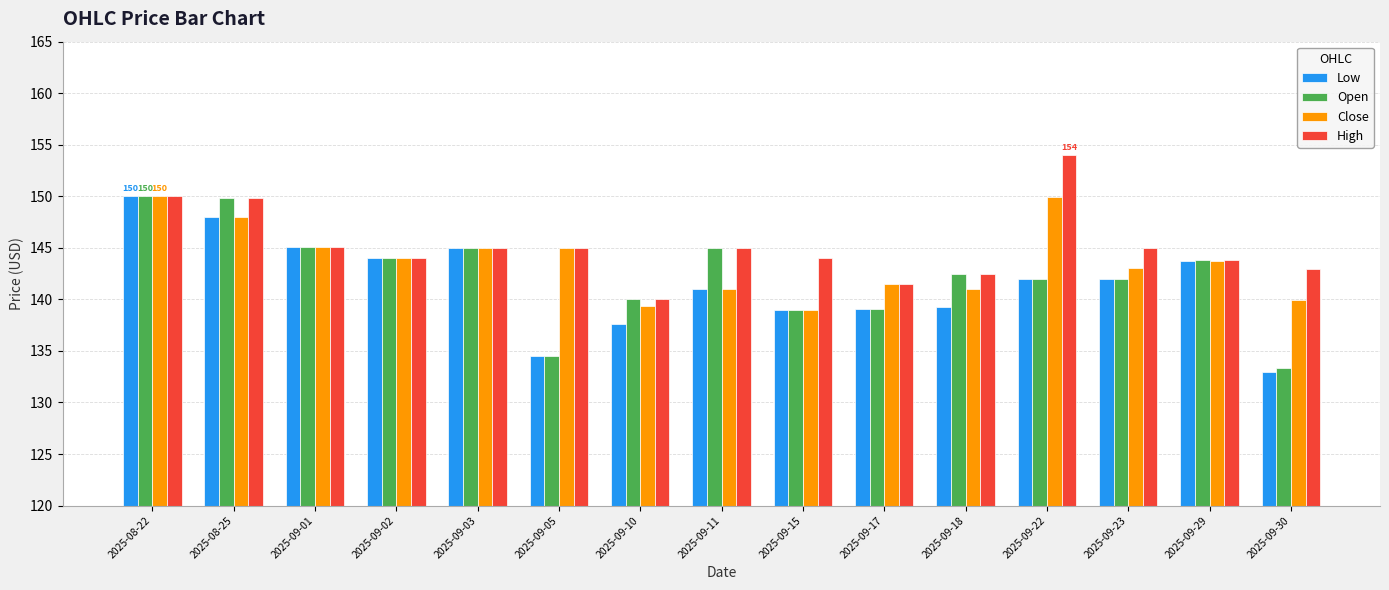

What is the sum of the High values at 2025-09-11 and 2025-09-22?

299.0